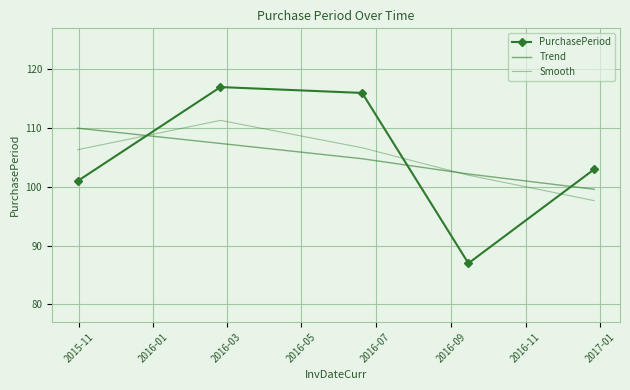

After their last crossing, which series has the higher values: Smooth or PurchasePeriod?

PurchasePeriod